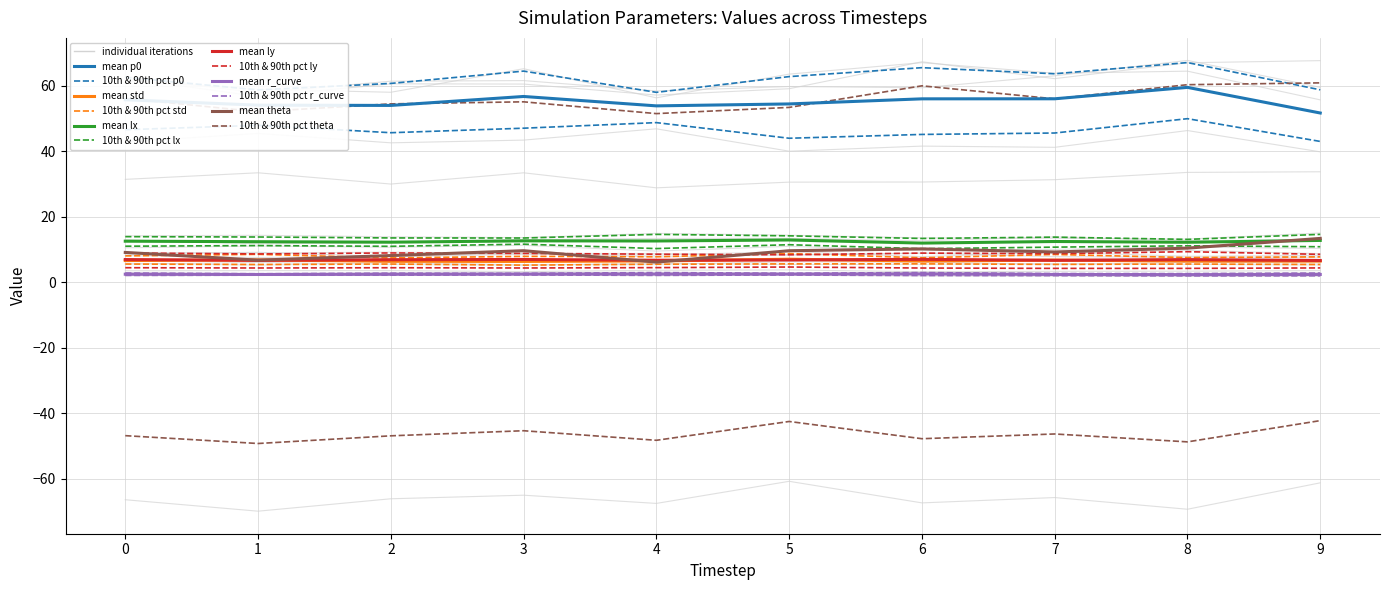

What are all the series names shown in the legend?

p0, std, lx, ly, r_curve, theta